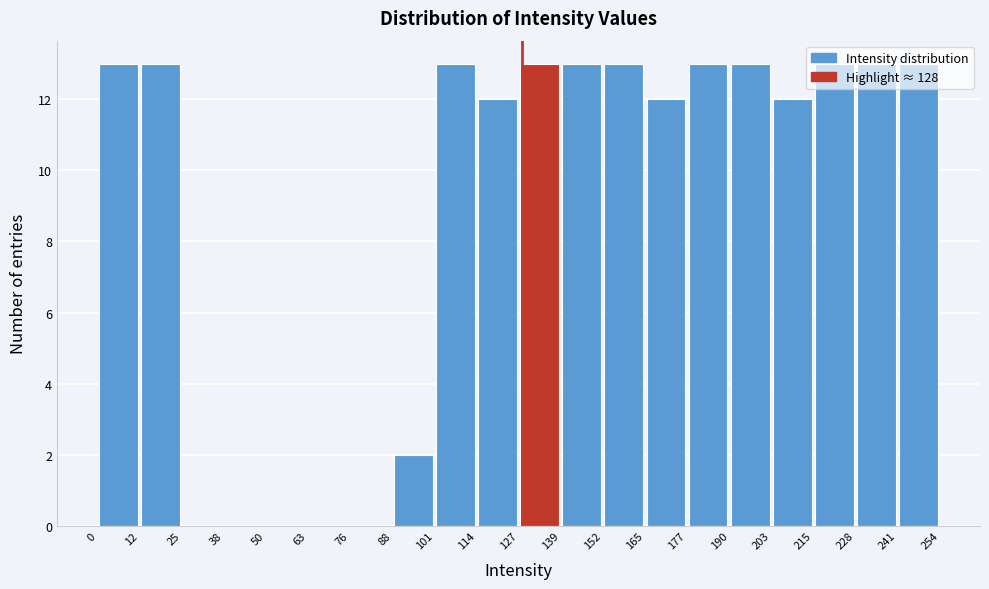

Reading left to right, list every bar in this chart as the range it spans on the x-axis followed by its height. The values are not printed on the chart, so give them approximately, as read against the axis.

0 to 12: 13
12 to 25: 13
25 to 38: 0
38 to 50: 0
50 to 63: 0
63 to 76: 0
76 to 88: 0
88 to 101: 2
101 to 114: 13
114 to 127: 12
127 to 139: 13
139 to 152: 13
152 to 165: 13
165 to 177: 12
177 to 190: 13
190 to 203: 13
203 to 215: 12
215 to 228: 13
228 to 241: 13
241 to 254: 13